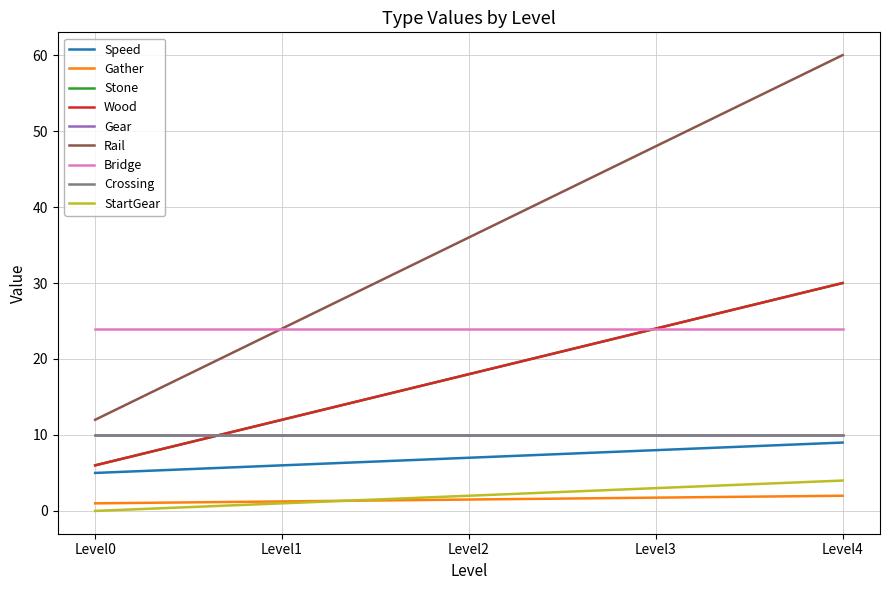

Is this an area chart (filled region under the line)?

No